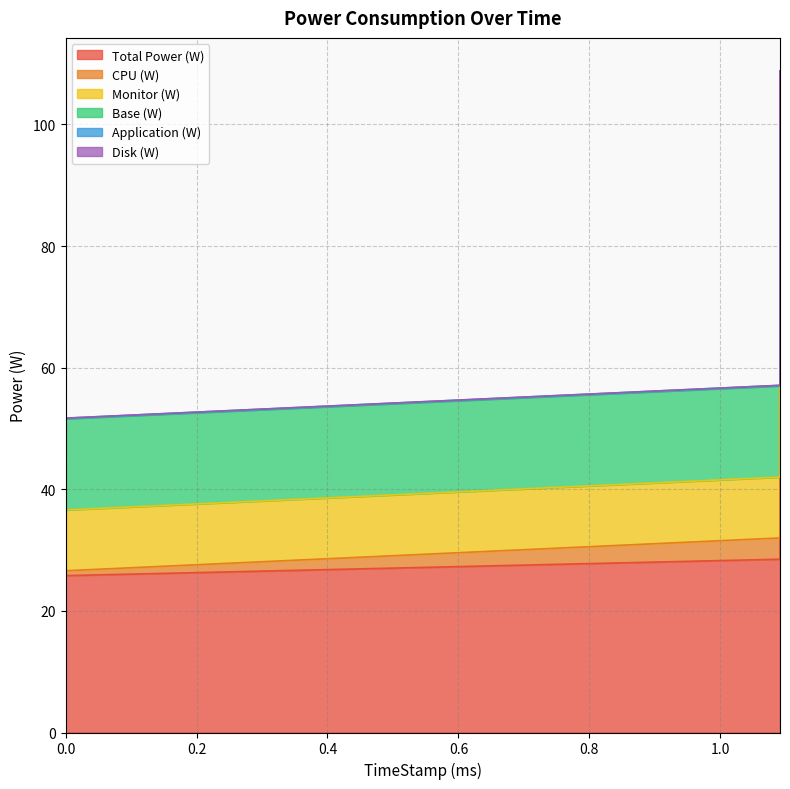

True or false: Base (W) has more than 0 points higher than both neighbors.

True